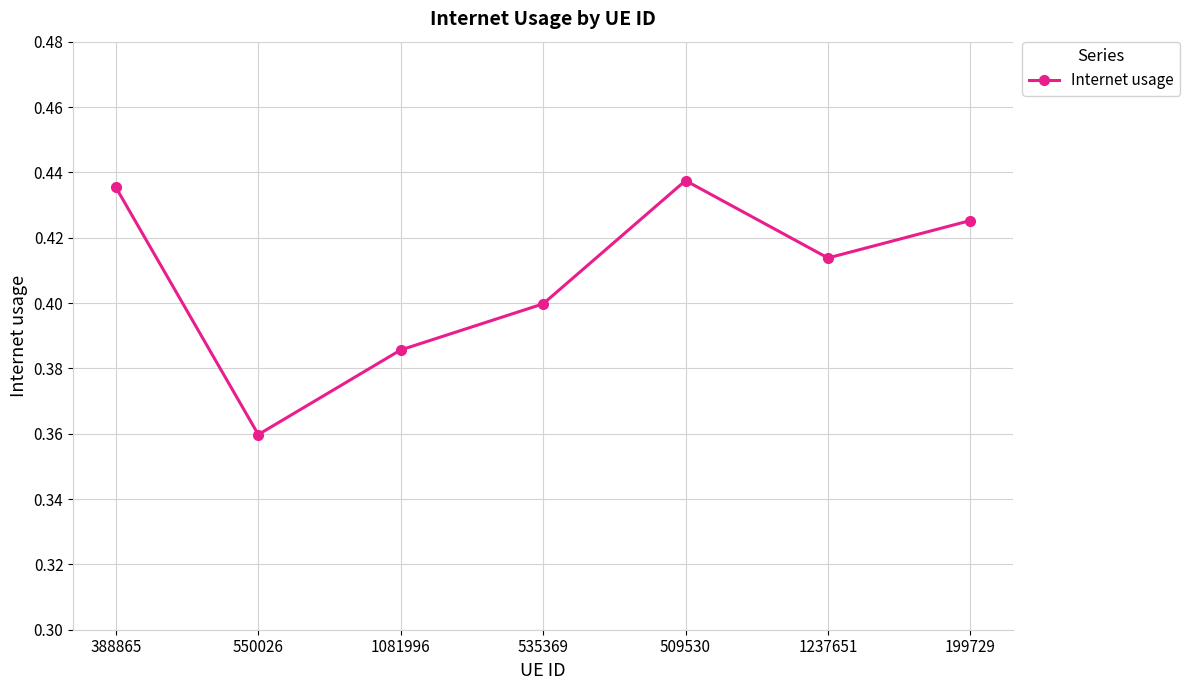

Rank the categories by value from lowest to highest.

550026, 1081996, 535369, 1237651, 199729, 388865, 509530